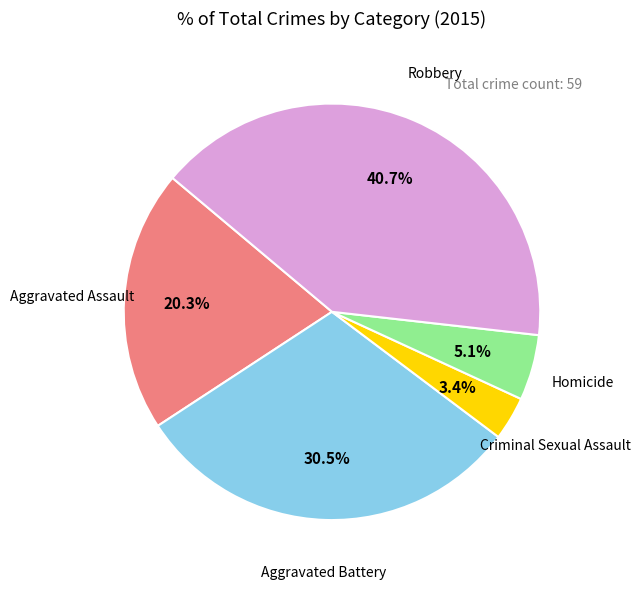

Does any single category account for the majority?

No